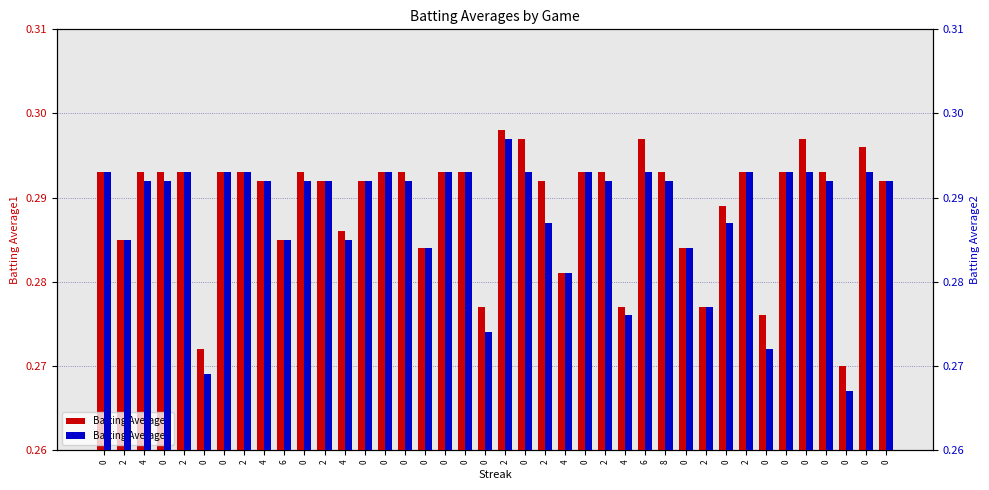

At how many categories does at least one series exceed 0?

40